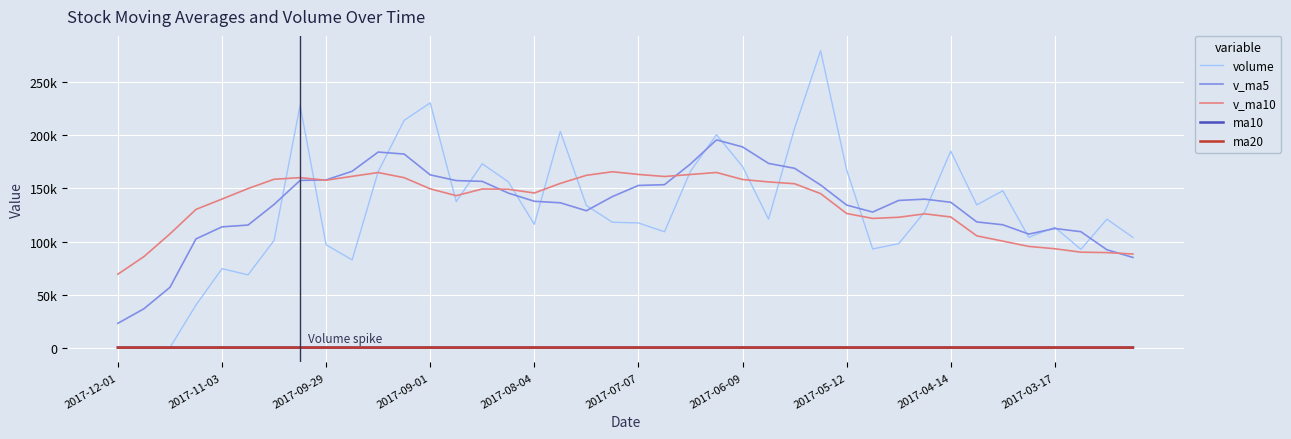

At which category is the sum across all series the highest?

27